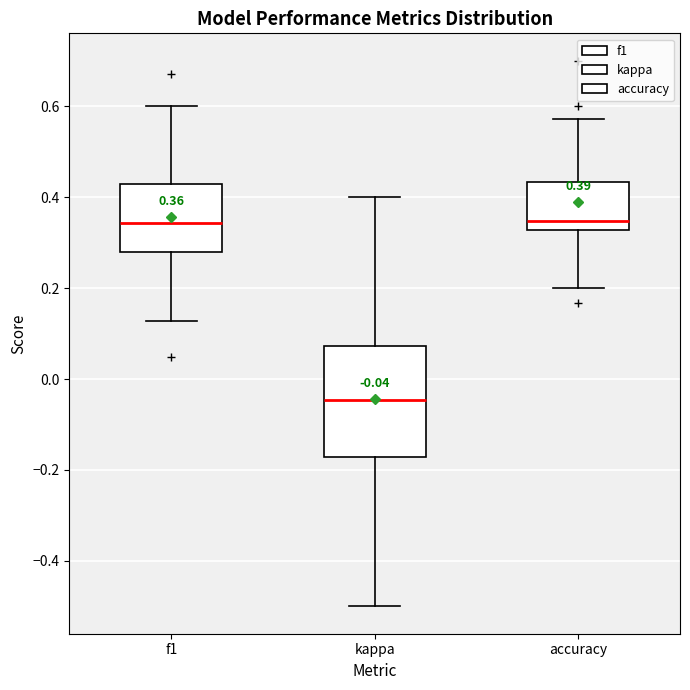

Which box is the tallest, from its lower edge to its upper edge?

kappa